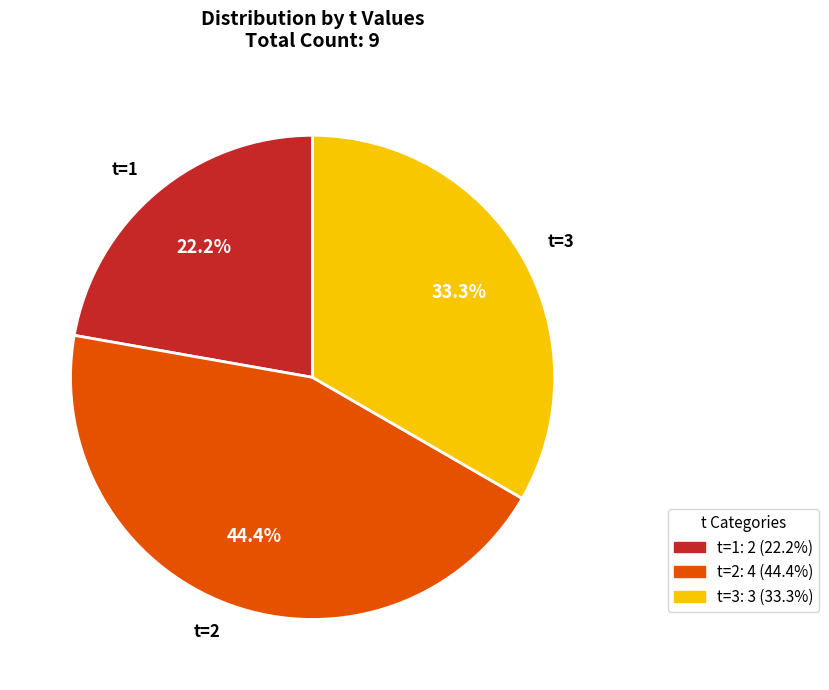

What portion of the pie excludes t=1?

77.8%